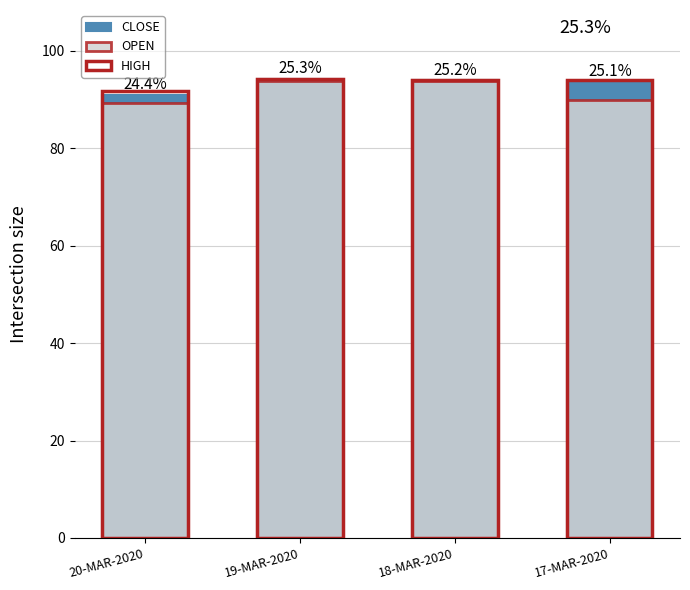

Reading left to right, list all the values displayed in this chart.

CLOSE: 20-MAR-2020=91.0	19-MAR-2020=94.2	18-MAR-2020=94.0	17-MAR-2020=93.8
OPEN: 20-MAR-2020=89.3	19-MAR-2020=93.9	18-MAR-2020=93.8	17-MAR-2020=90.0
HIGH: 20-MAR-2020=91.8	19-MAR-2020=94.2	18-MAR-2020=94.0	17-MAR-2020=94.0